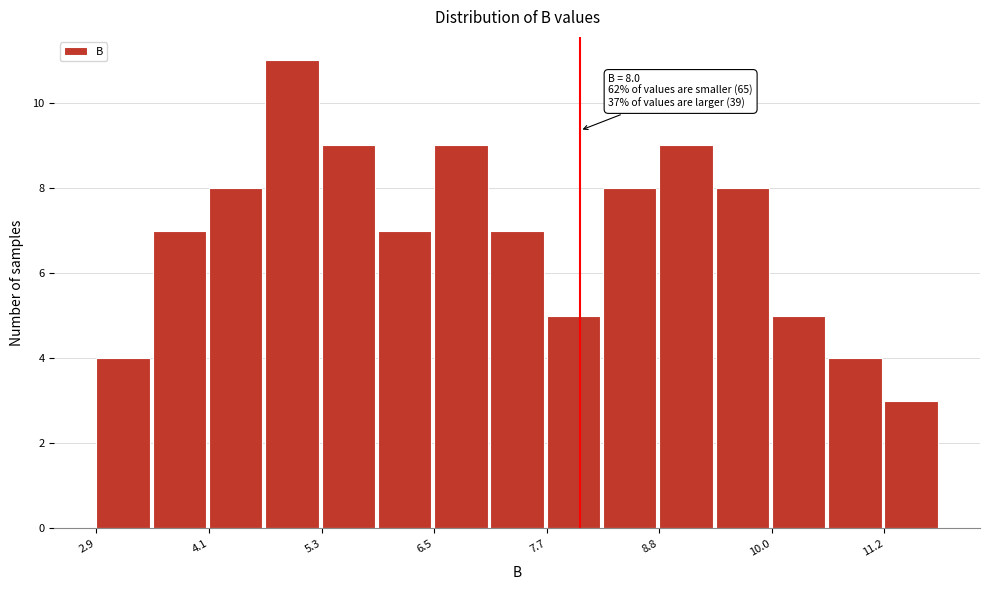

Around what value on the x-axis is the tallest bar? Give the approximate position of its centre, as read against the axis.

5.0